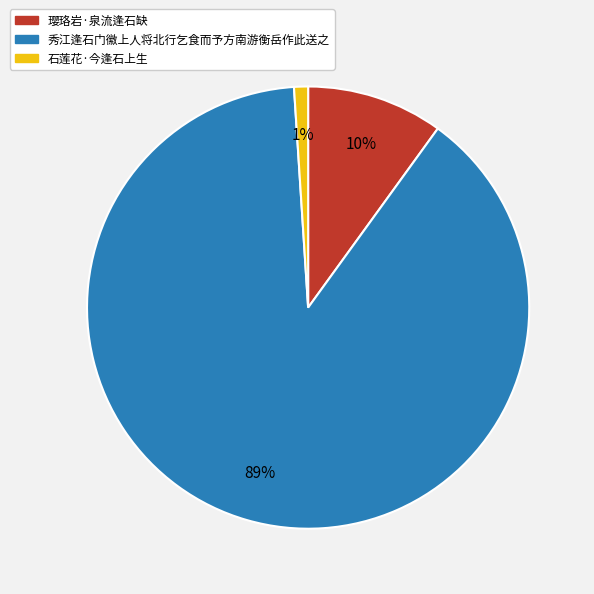

Rank the categories by value from highest to lowest.

秀江逢石门徽上人将北行乞食而予方南游衡岳作此送之, 璎珞岩·泉流逢石缺, 石莲花·今逢石上生